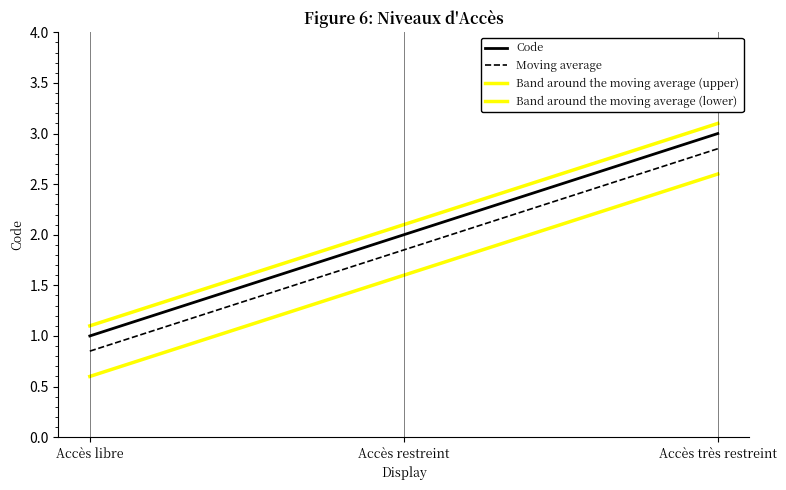

How many lines are shown in the chart?

4